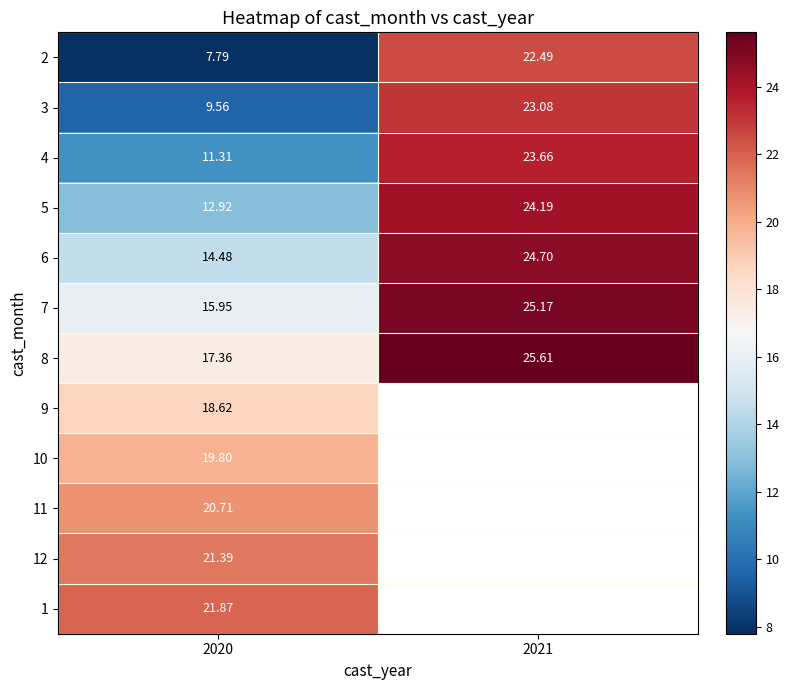

Which has a higher value, 2021 or 2020?

2021